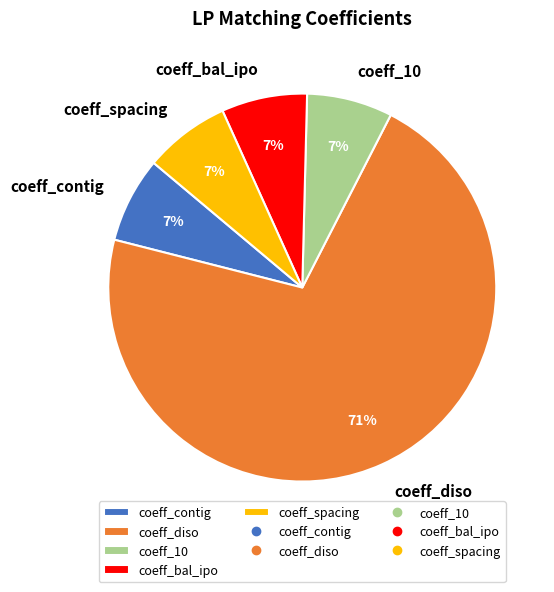

Combined, do coeff_contig and coeff_bal_ipo account for over 50%?

No